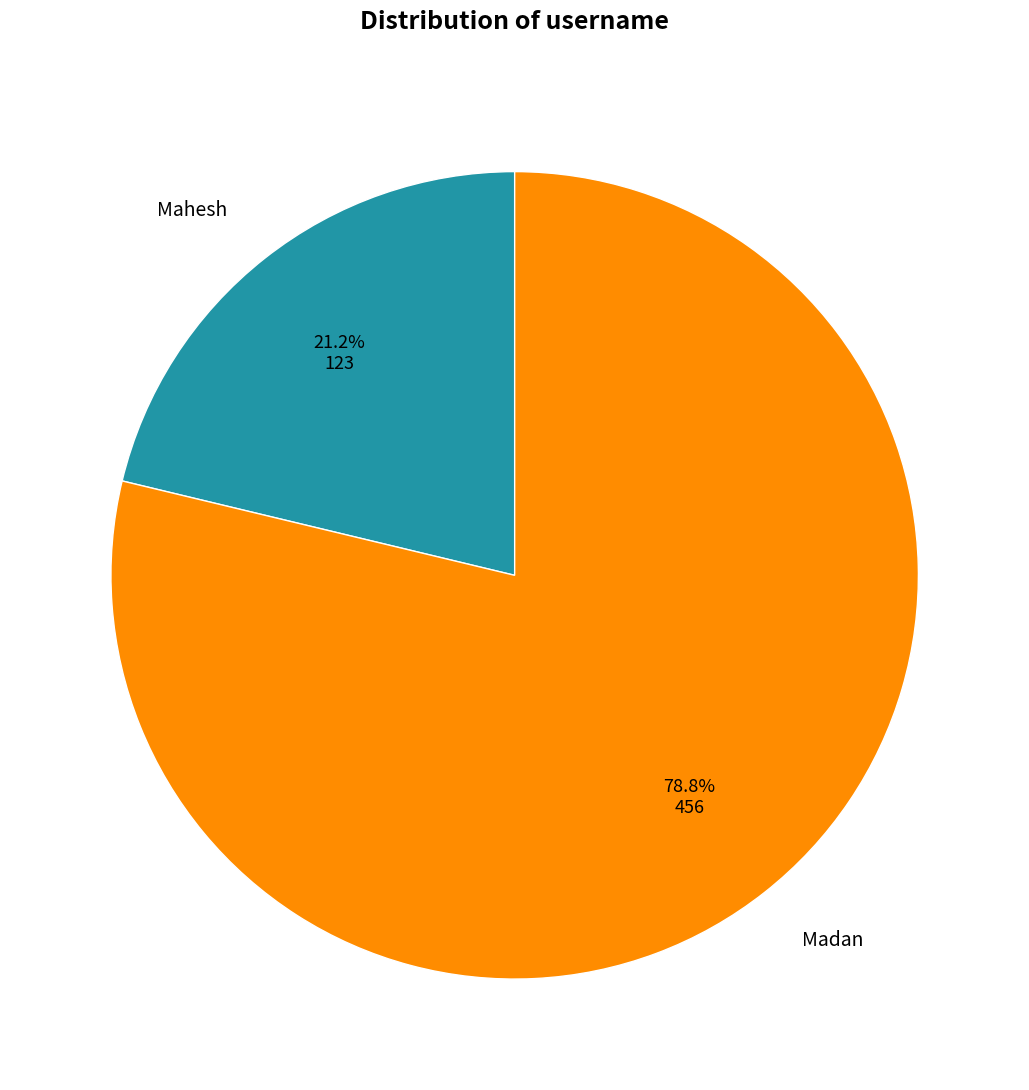

Which category has the biggest portion of the pie?

Madan